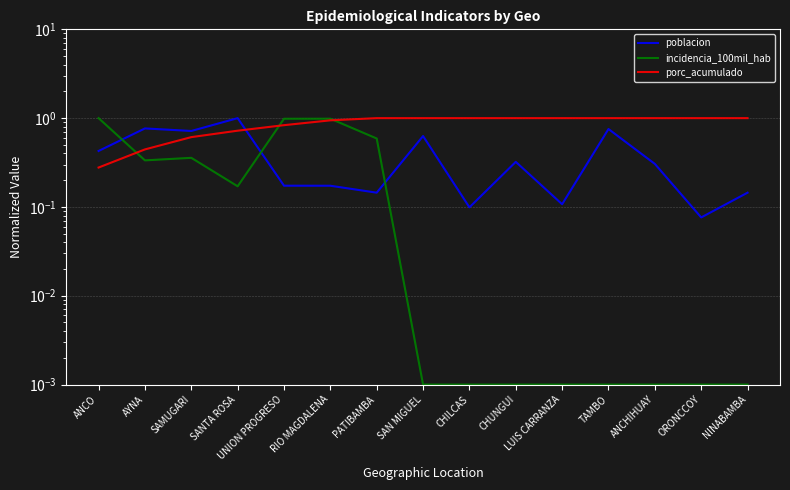

What is the label of the 11th point from the left?

LUIS CARRANZA